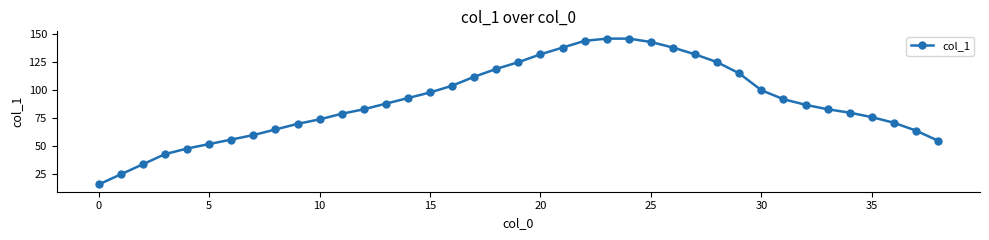

What is the difference between the second highest and second lowest values?

121